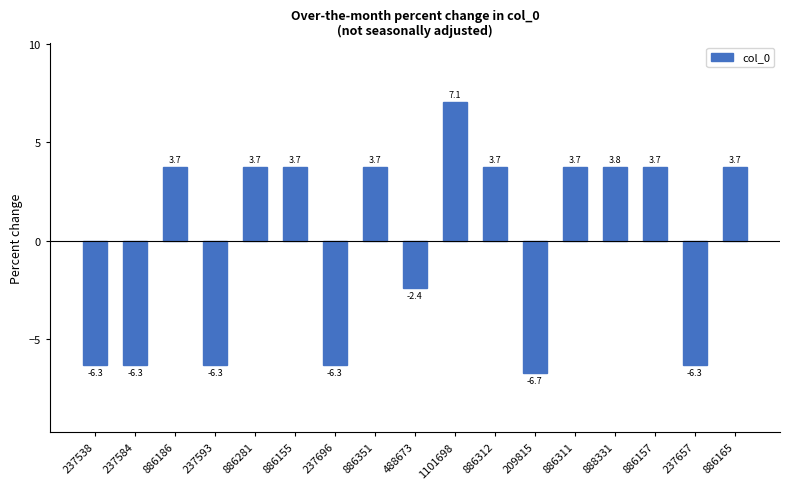

What is the label of the 5th bar from the left?

886281